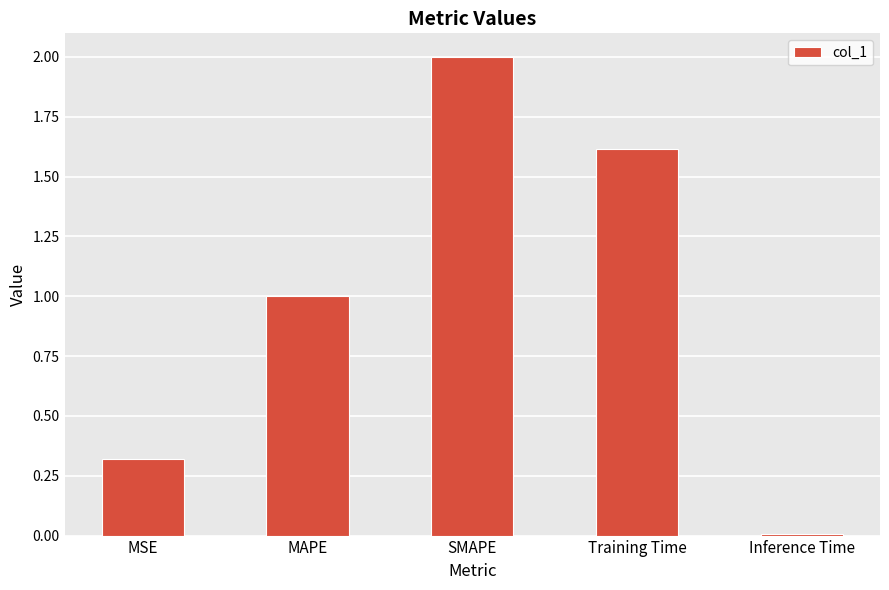

List the labels in order of value, smallest first.

Inference Time, MSE, MAPE, Training Time, SMAPE